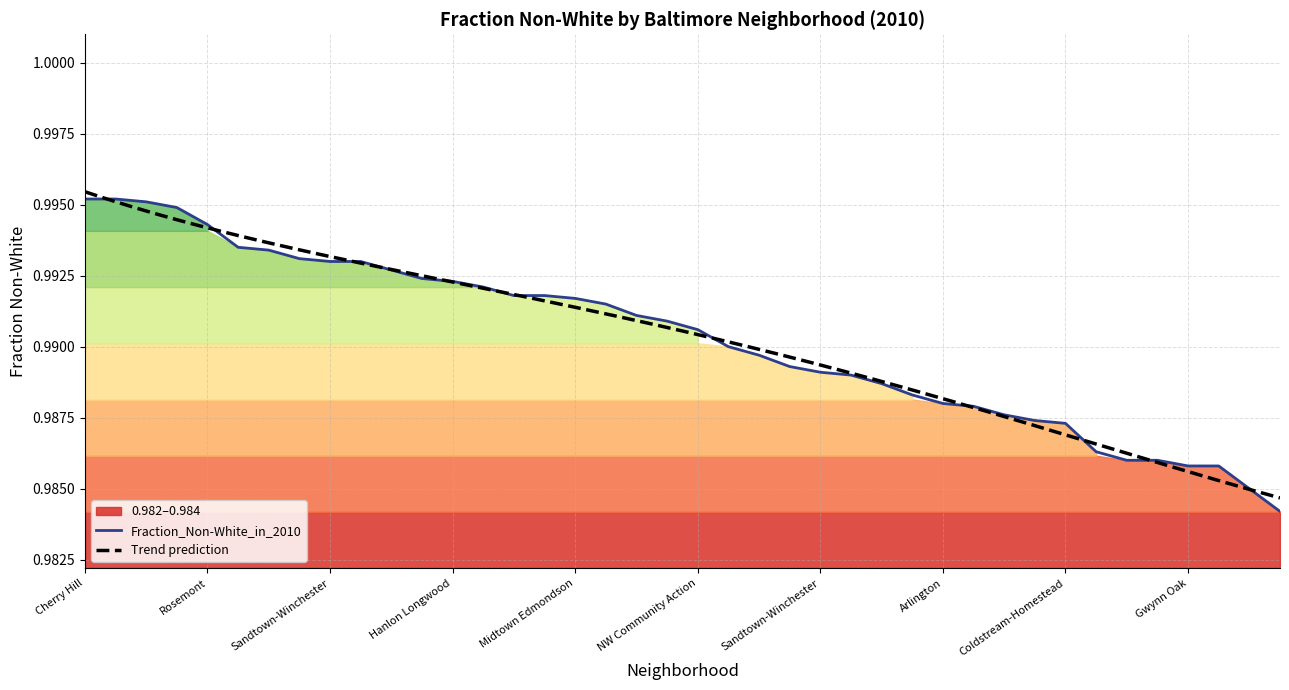

Reading left to right, what are all the values shown in this chart?

Cherry Hill=1.0	Allendale=1.0	Bridgeview-Greenlawn=1.0	Berea=1.0	Rosemont=1.0	Baltimore=1.0	Mosher=1.0	Edmondson=1.0	Sandtown-Winchester=1.0	Darley Park=1.0	Coppin Heights=1.0	Edmondson=1.0	Hanlon Longwood=1.0	Central Park Heights=1.0	Poppleton=1.0	Berea=1.0	Midtown Edmondson=1.0	Upton=1.0	Rognel Heights=1.0	Burleith-Leighton=1.0	NW Community Action=1.0	East Arlington=1.0	Sandtown-Winchester=1.0	Broadway East=1.0	Sandtown-Winchester=1.0	Langston Hughes=1.0	Mondawmin=1.0	Broadway East=1.0	Arlington=1.0	Lexington=1.0	East Baltimore Midway=1.0	Oliver=1.0	Coldstream-Homestead=1.0	Gay Street=1.0	Garwyn Oaks=1.0	Walbrook=1.0	Gwynn Oak=1.0	Harlem Park=1.0	Broadway East=1.0	Franklin Square=1.0